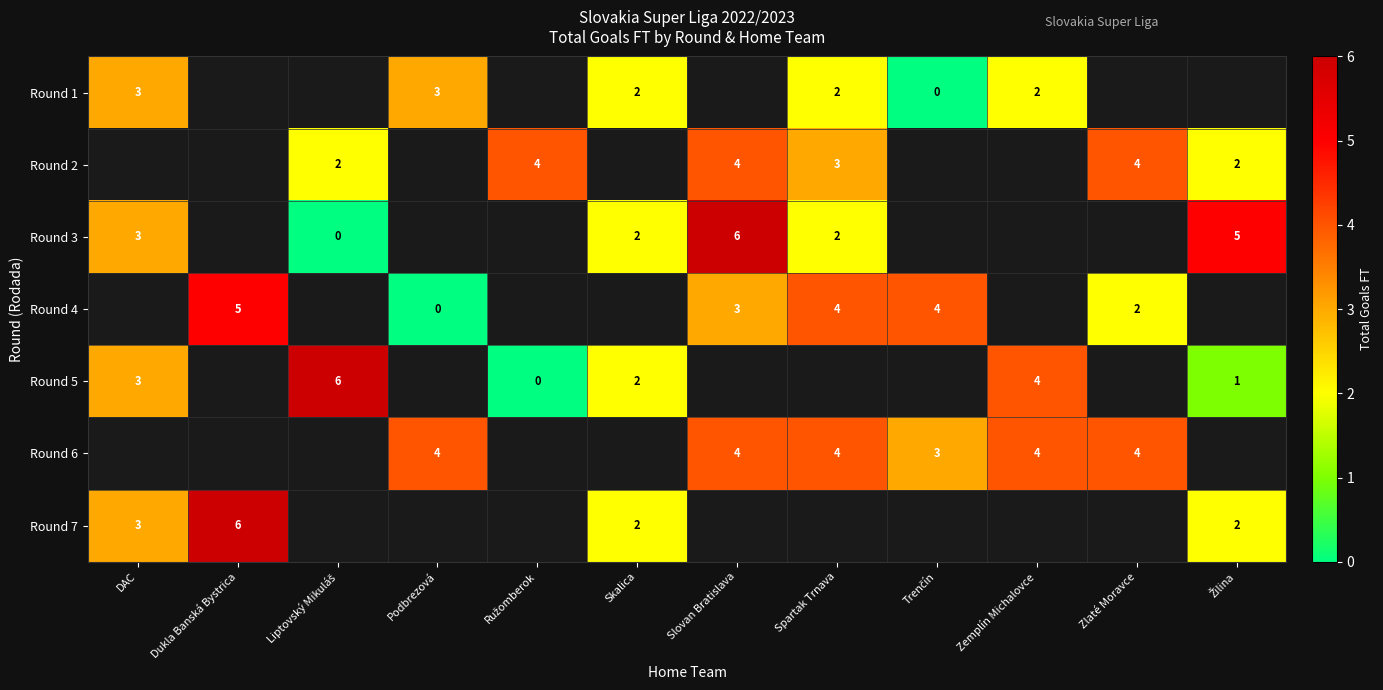

How many positive values does the row_0 series have?

5